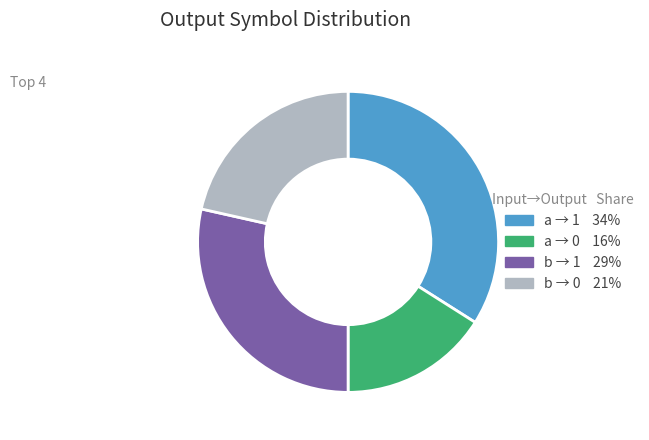

Does any single category account for the majority?

No